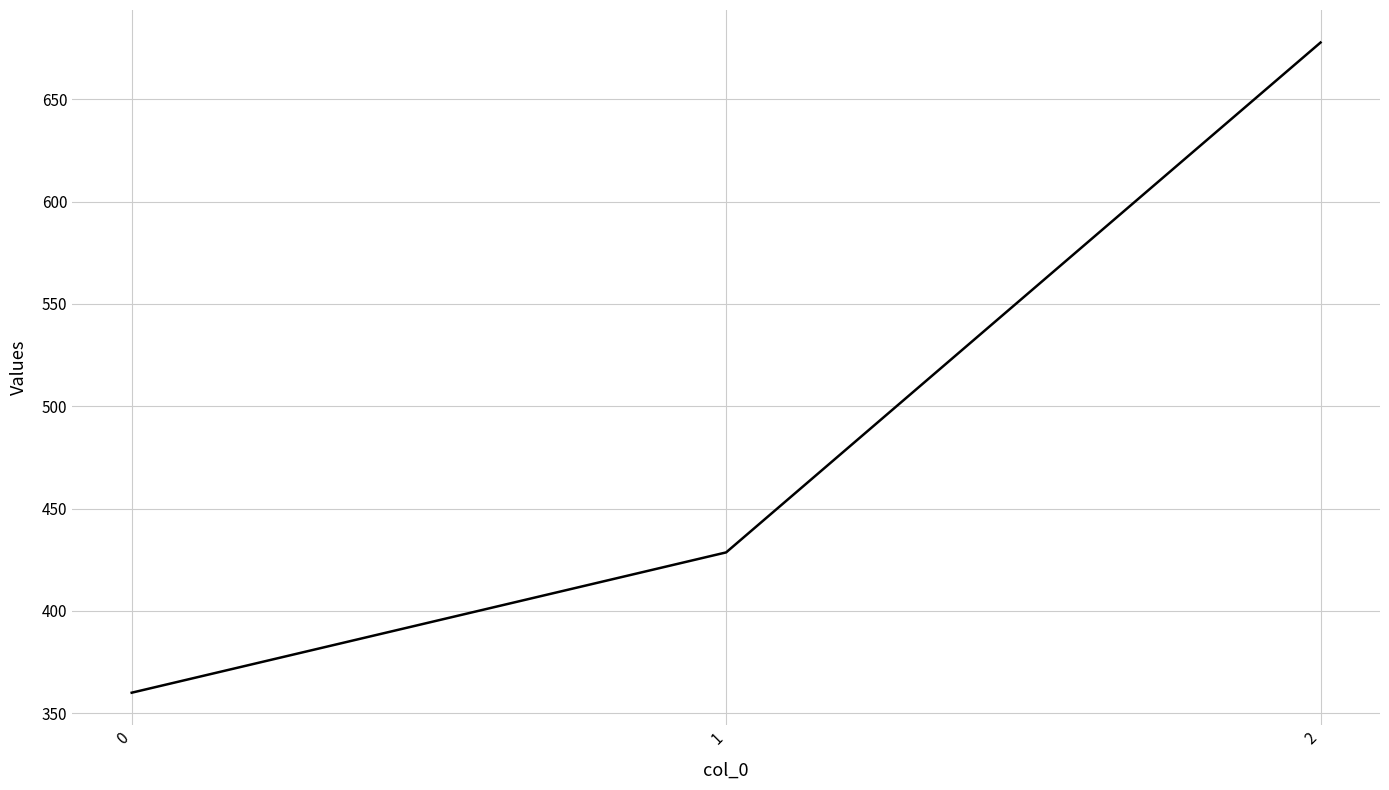

What is the change in value from 0 to 2?

+317.8